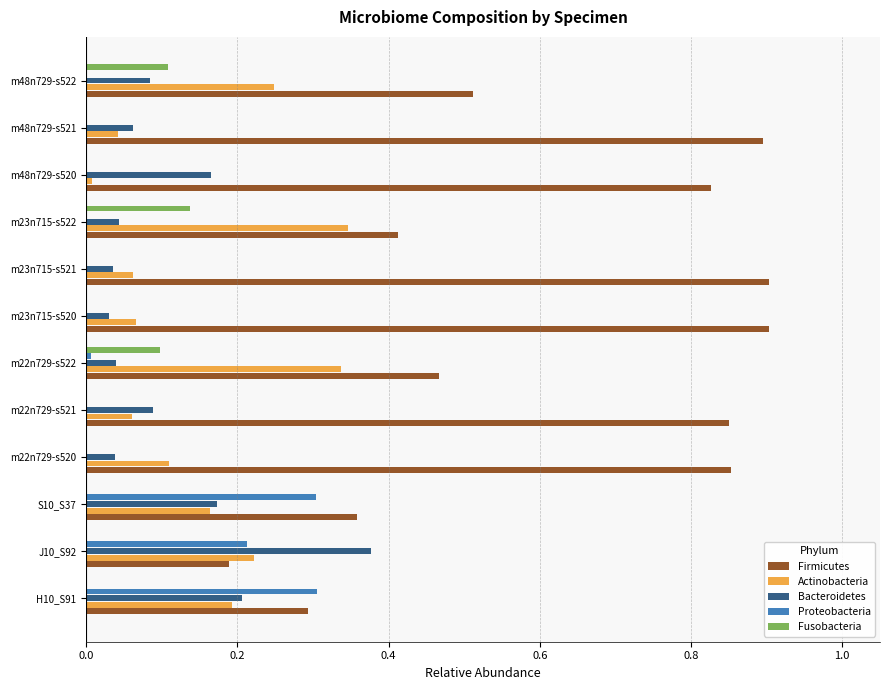

True or false: Proteobacteria has a value of 0.2 at m23n715-s521.

False